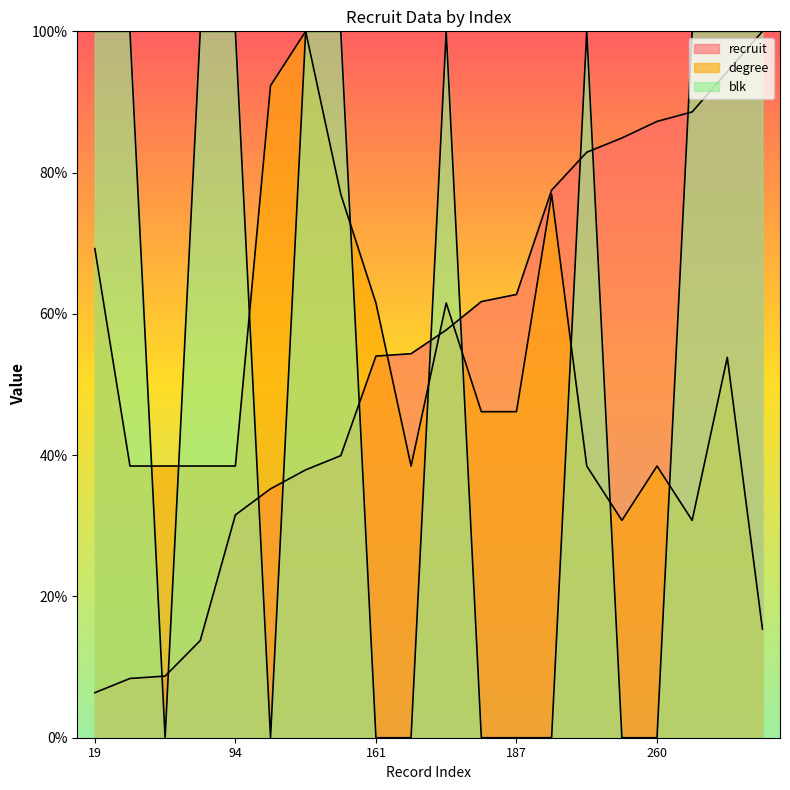

Which series changed the most between 19 and 105?

blk